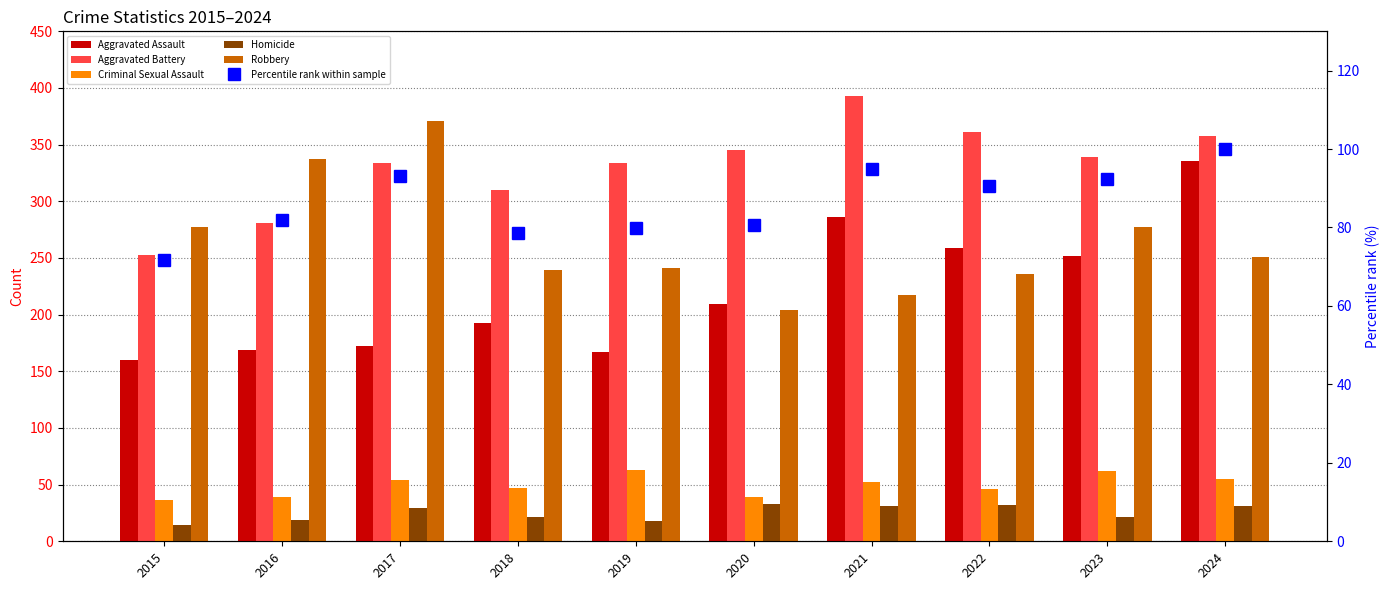

What is the difference between the Percentile rank within sample values at 2019 and 2015?

8.1